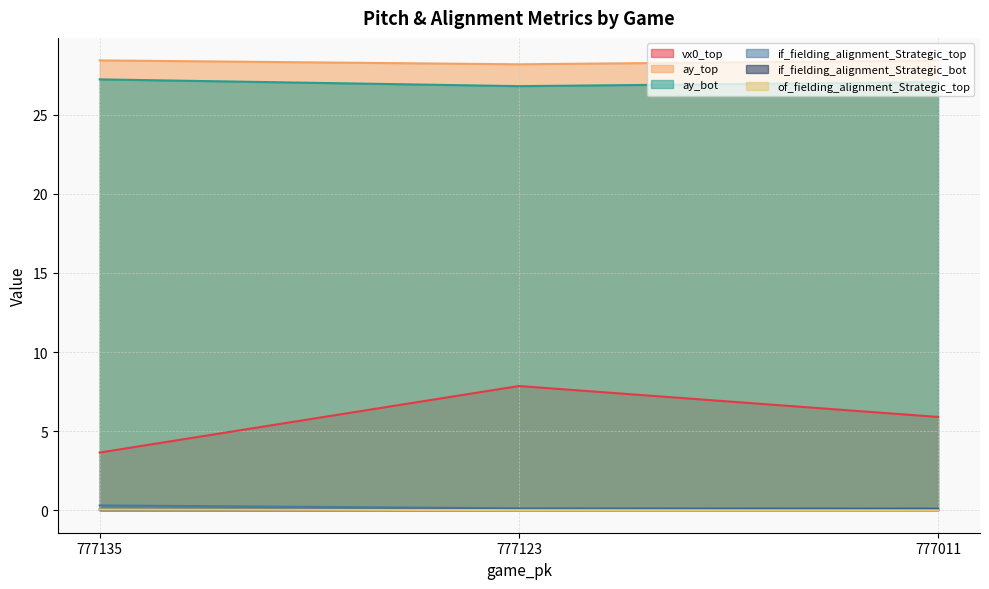

Between 777123 and 777011, which series saw the biggest shift?

vx0_top